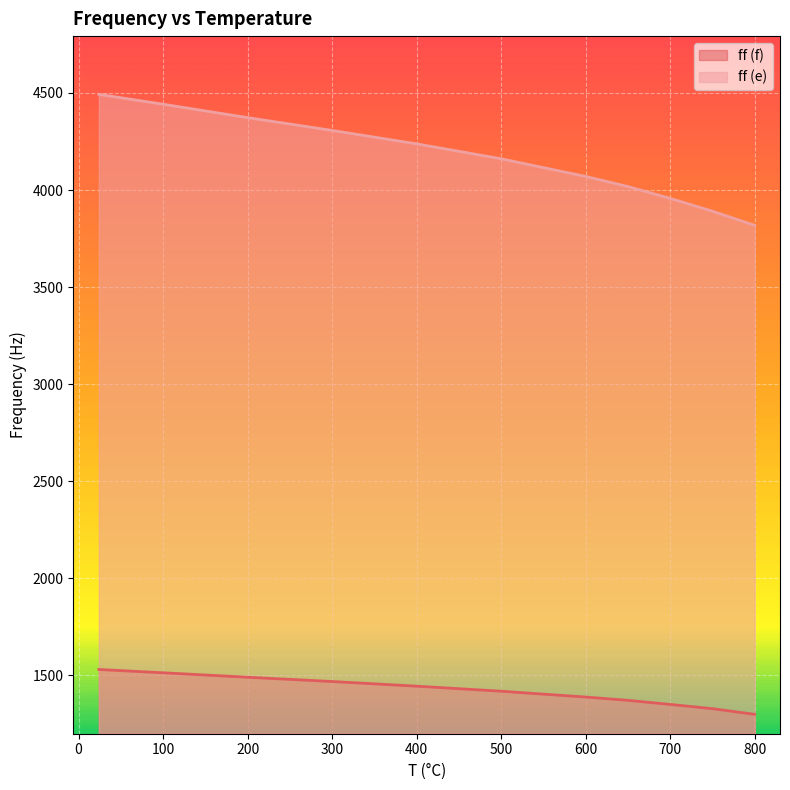

What is the difference between the highest and lowest values at 300?

2839